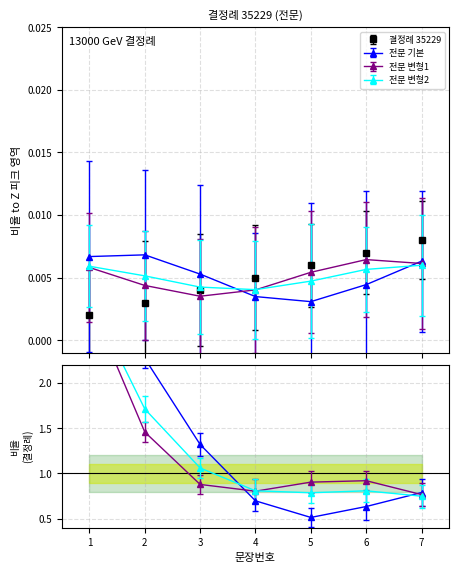

The chart shows a value of 0.0 at 4. True or false?

True